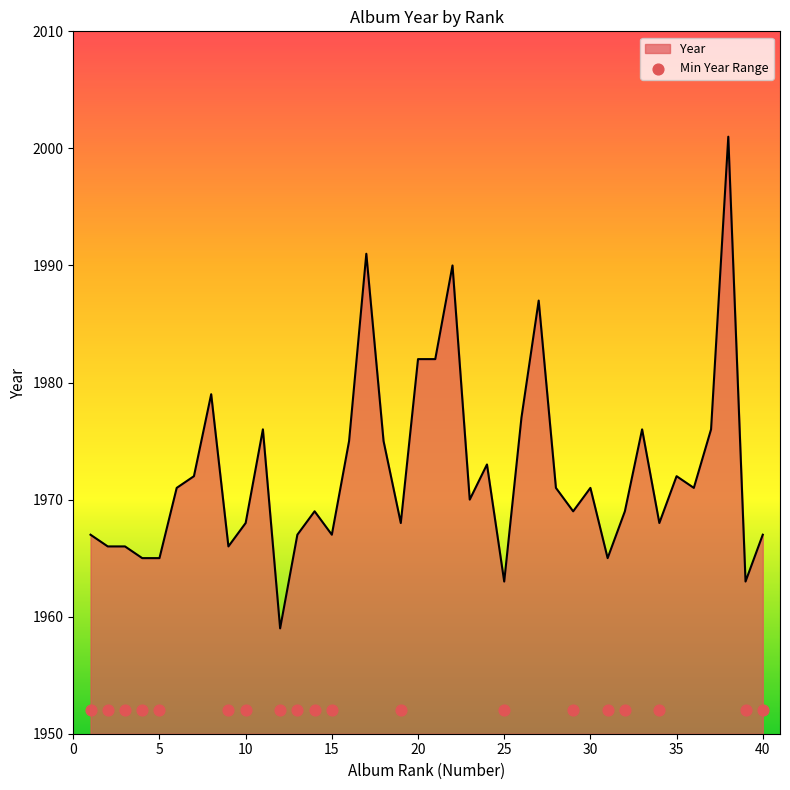

What is the ratio of the value at 2 to the value at 7?

1.0